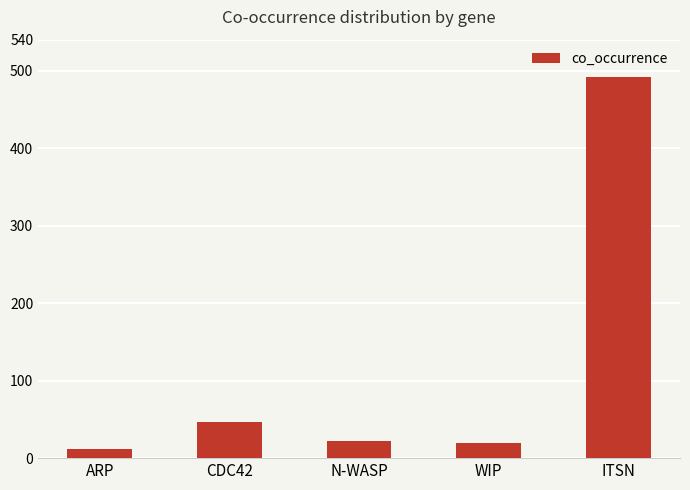

What position from the right is ARP?

5